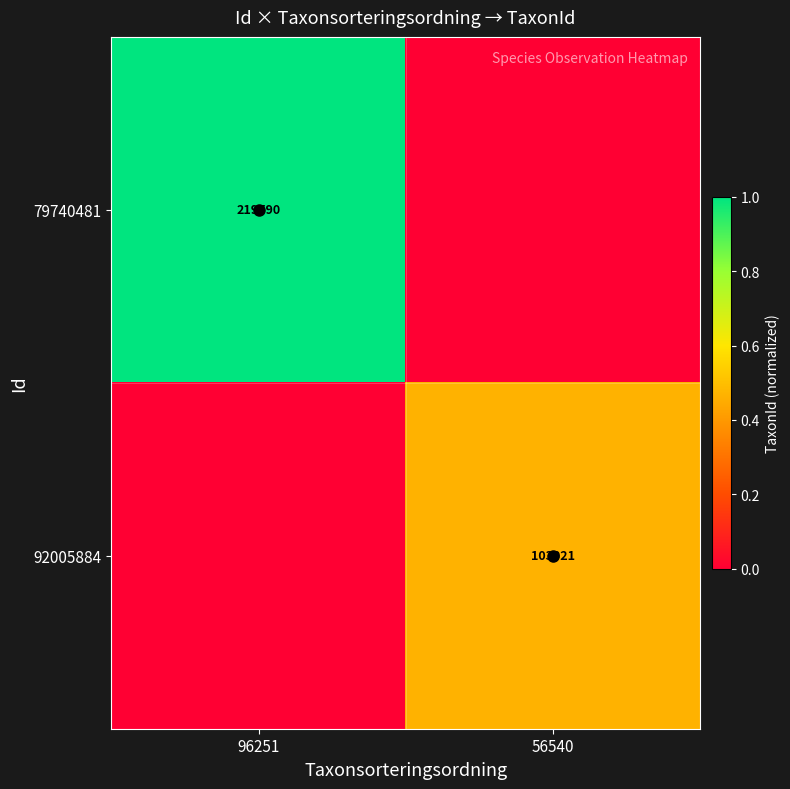

At which category does the chart reach its peak across all series?

96251